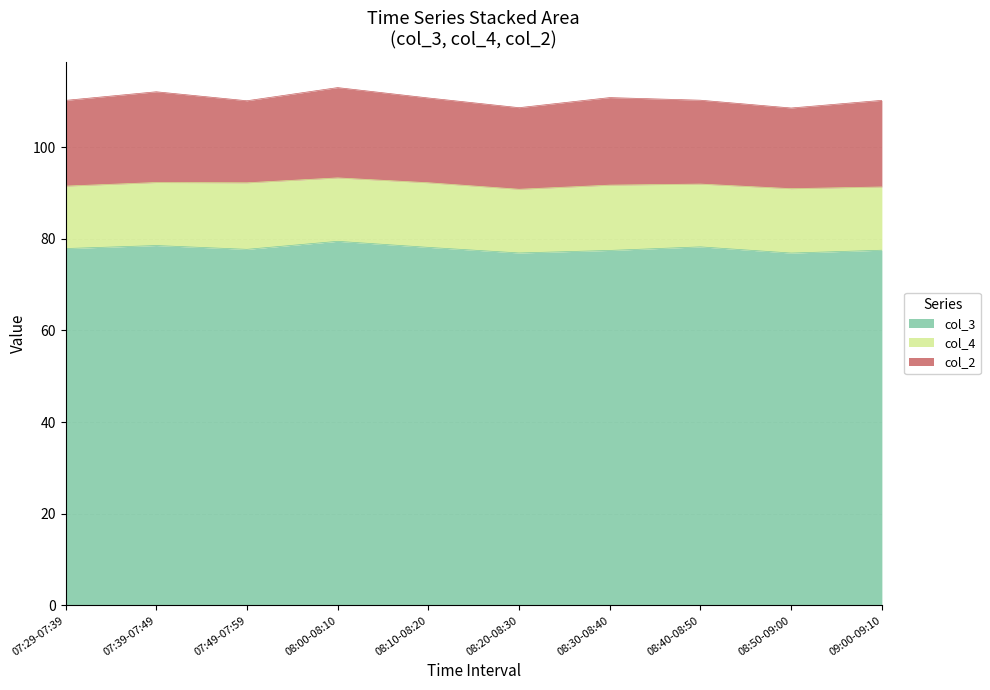

What are all the series names shown in the legend?

col_3, col_4, col_2